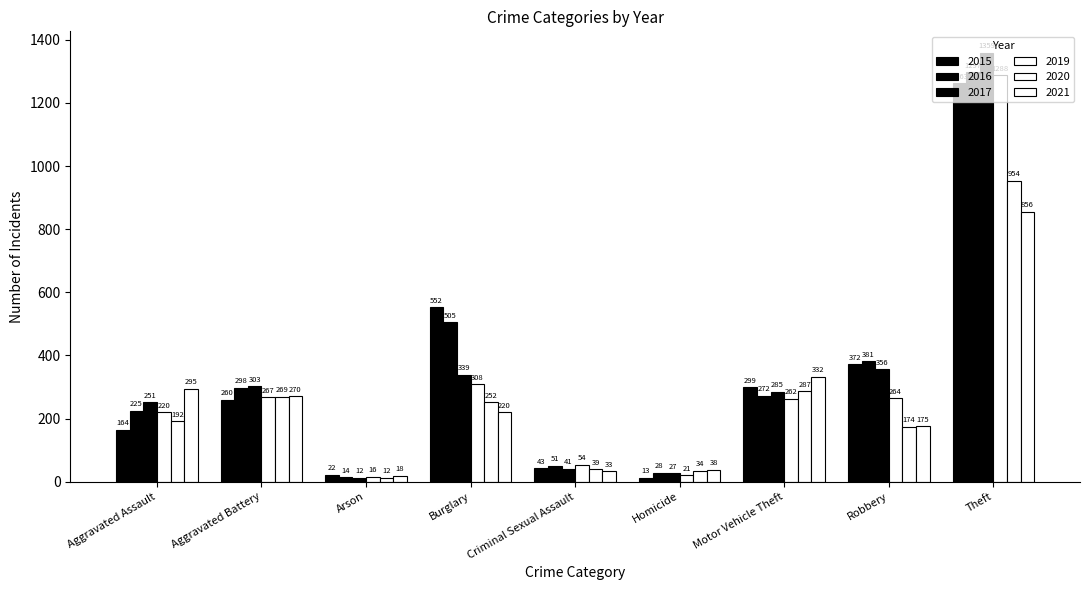

The 2016 series shows 272 at Motor Vehicle Theft. True or false?

True